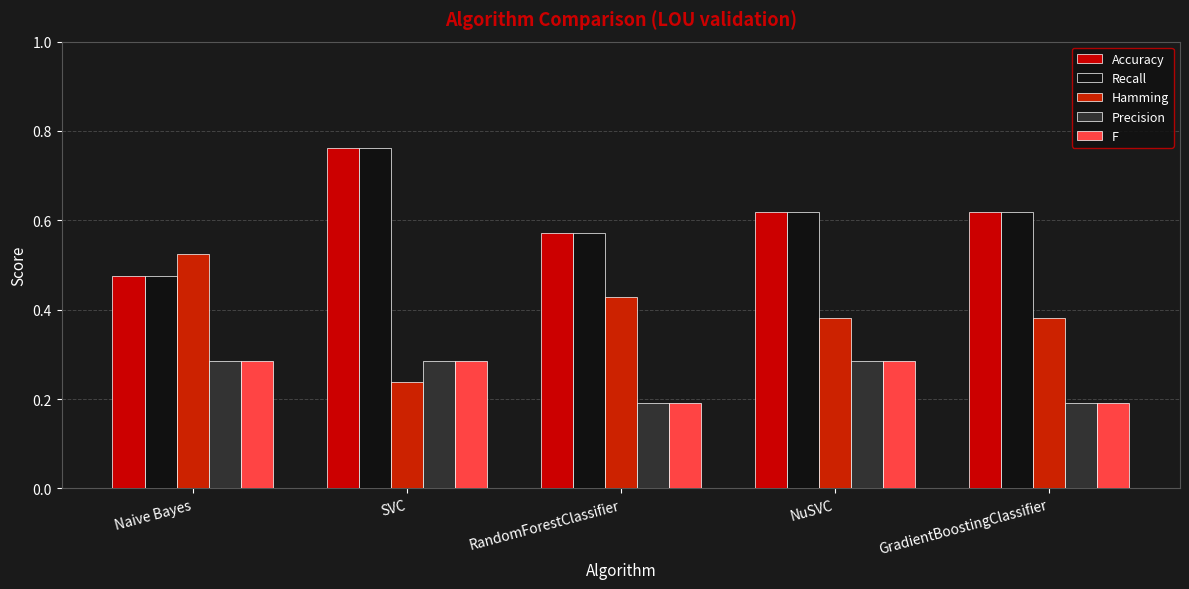

Read the Precision value at GradientBoostingClassifier.

0.2